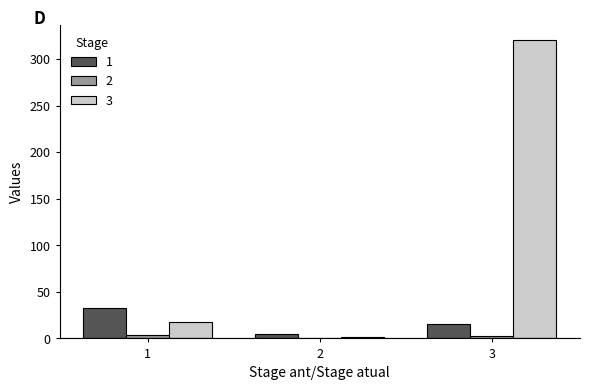

The value of 1 at 1 is 59. True or false?

False